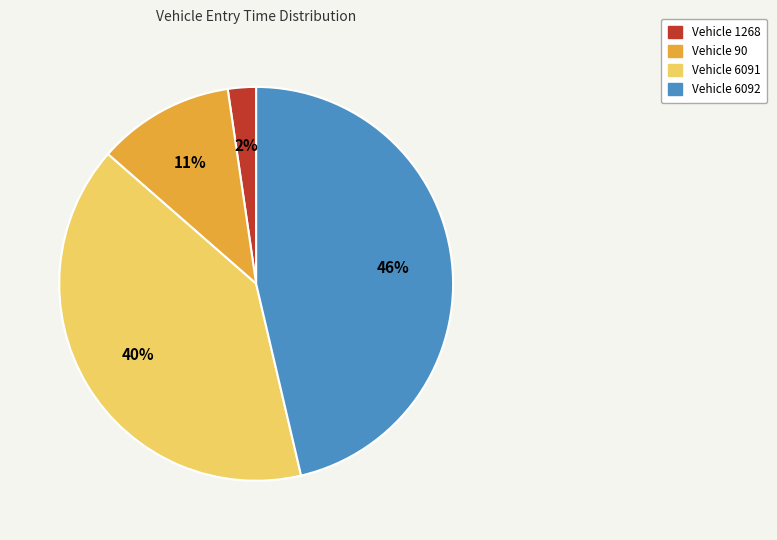

Is there a majority slice in this chart?

No